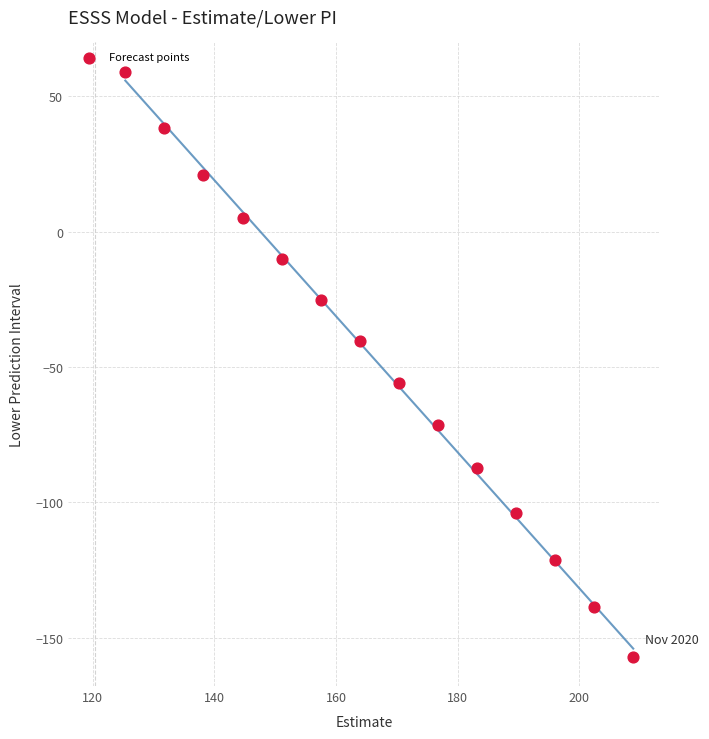

What is the range of Y values (max minus min)?

216.1